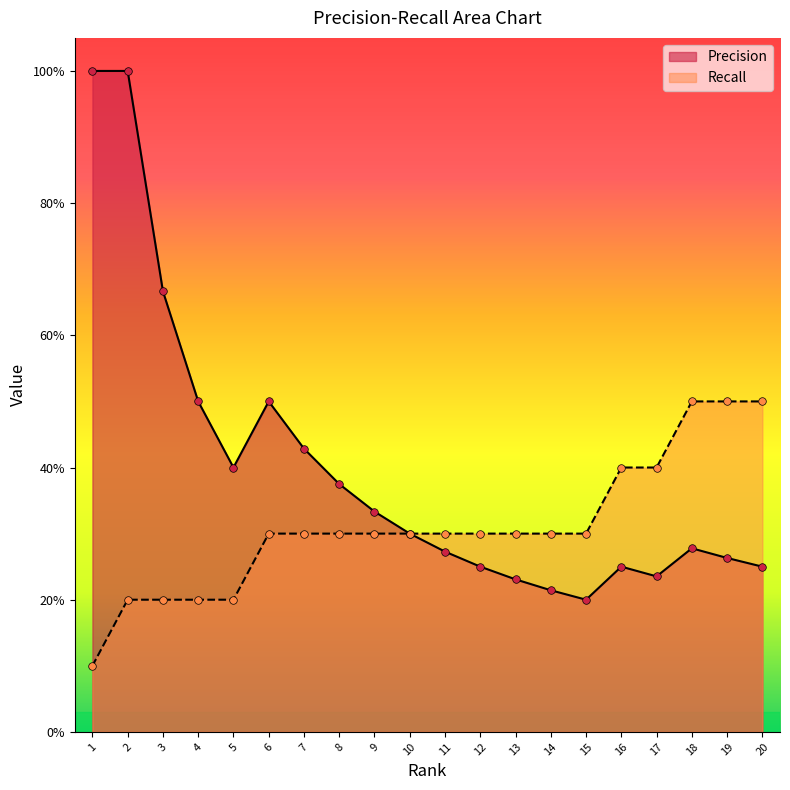

Is the value of Precision at 7 greater than the value of Recall at 9?

Yes